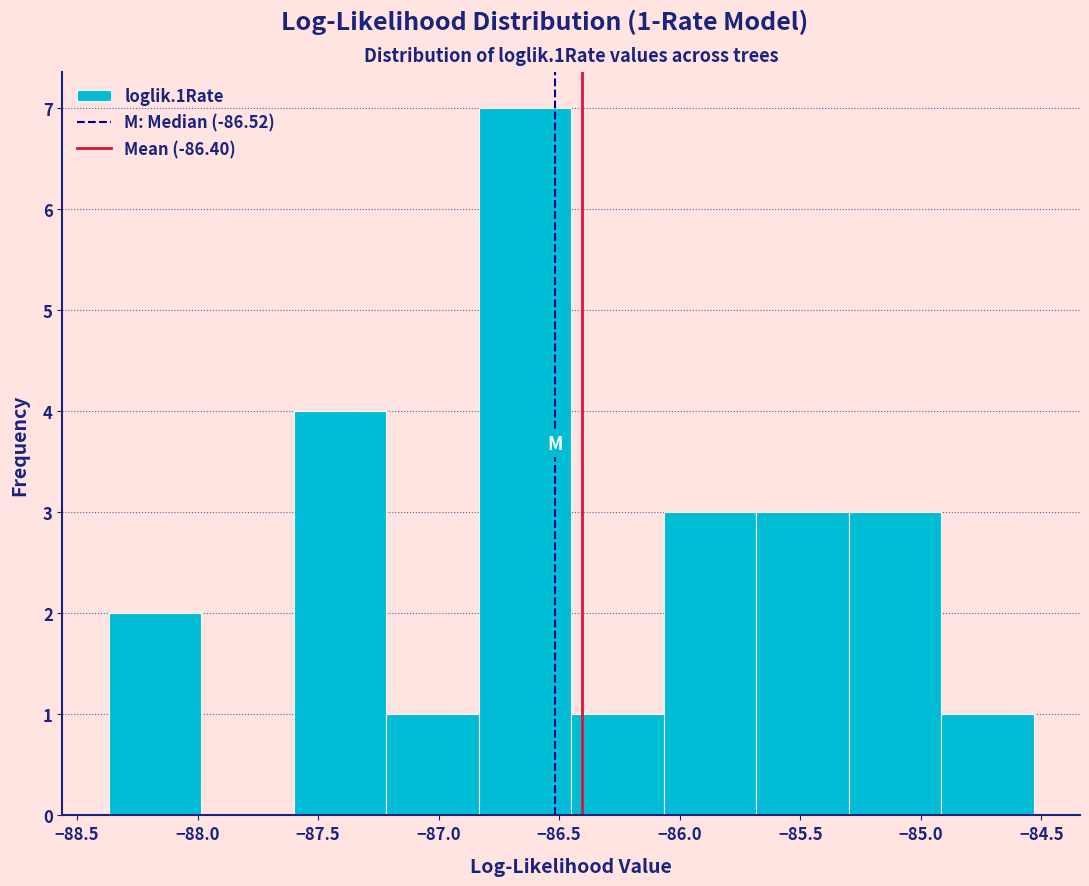

Which range on the x-axis has the tallest bar?

-86.85 to -86.45